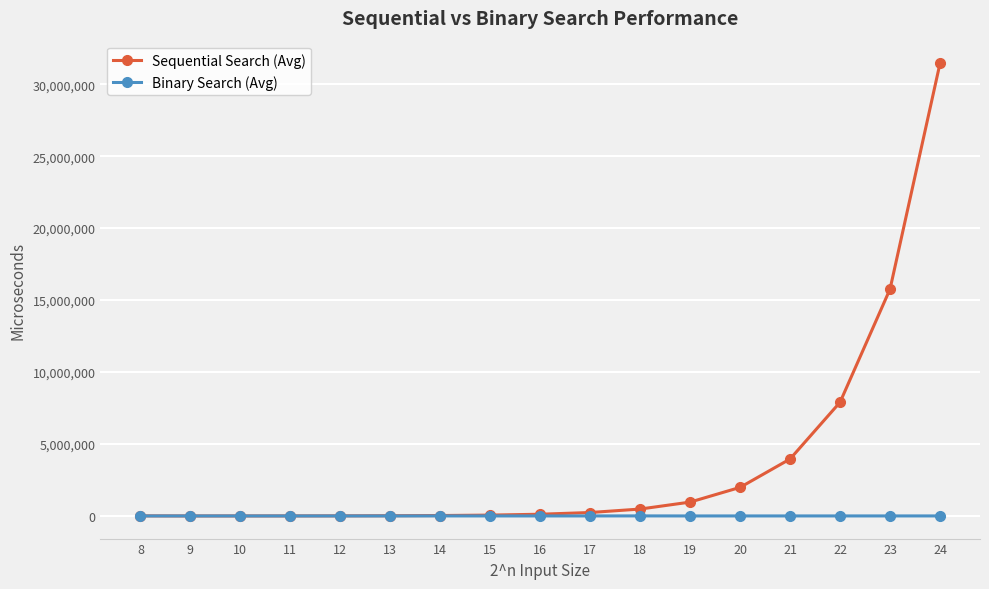

What is the total value across all series at 15?

61482